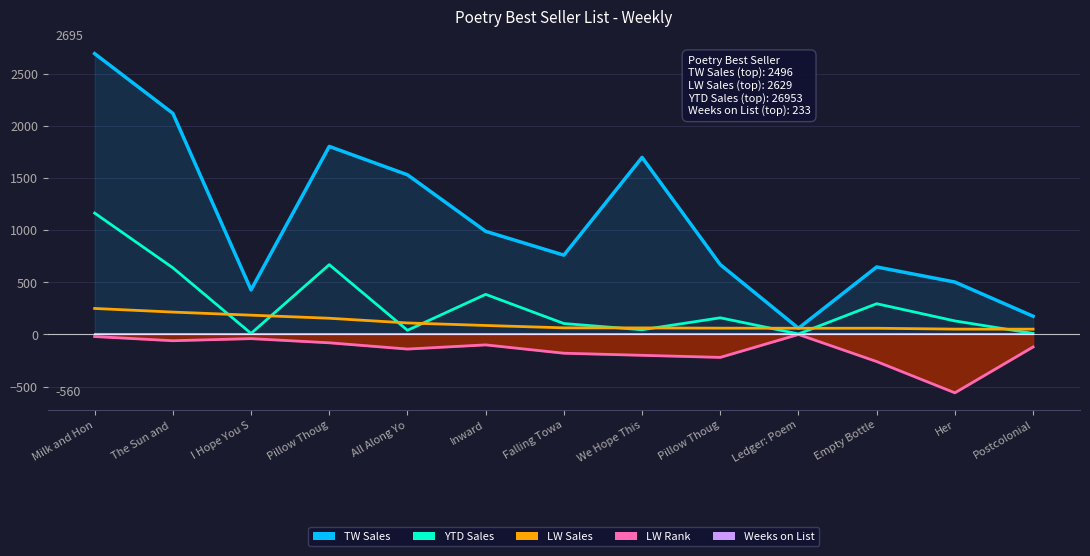

What is the label of the 3rd point from the right?

Empty Bottle